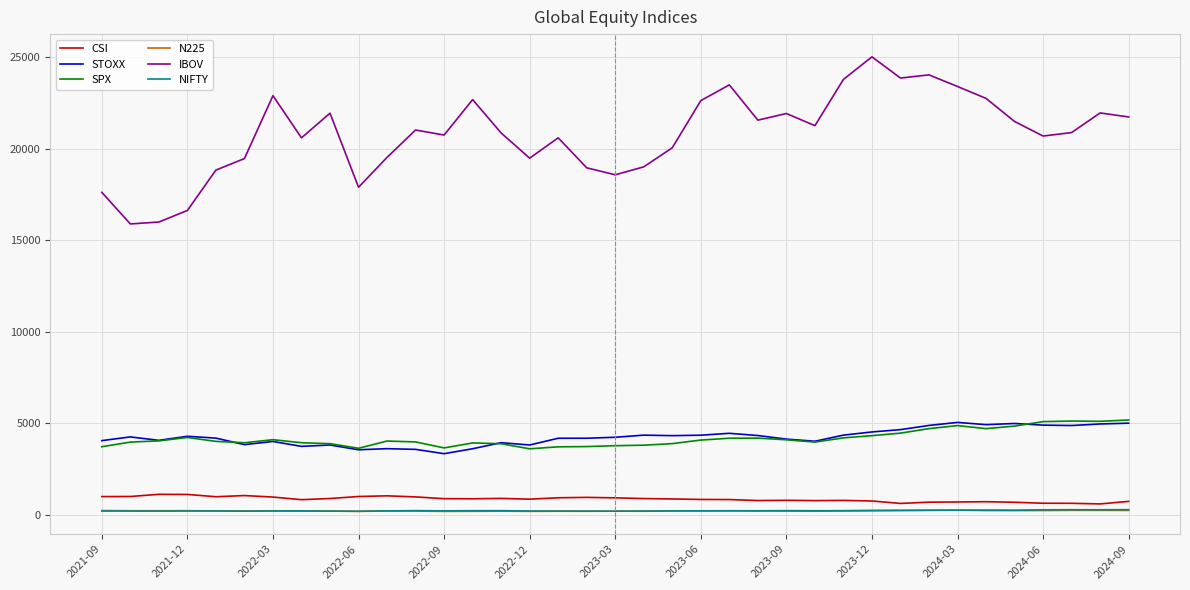

Which series has the widest spread of values?

IBOV